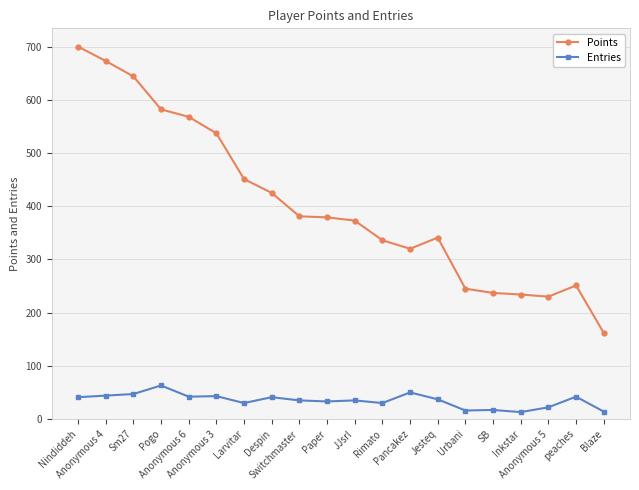

What is the minimum value for Points?

162